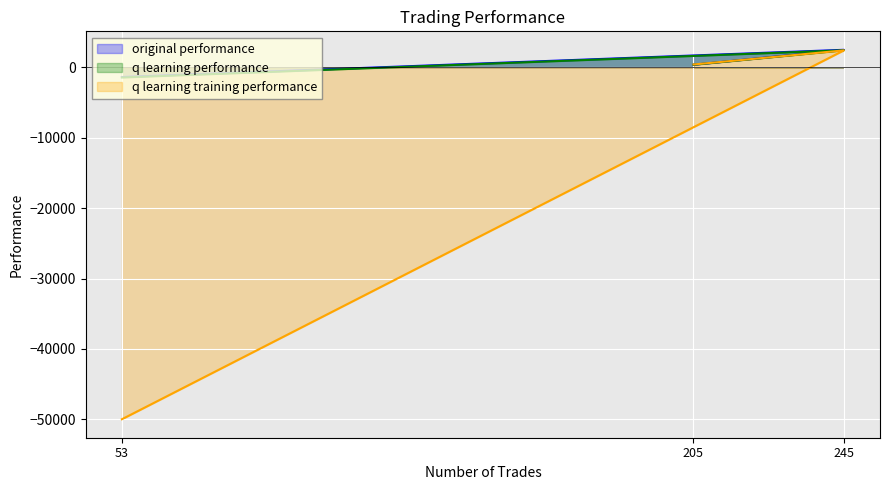

Which series has the widest spread of values?

q learning training performance